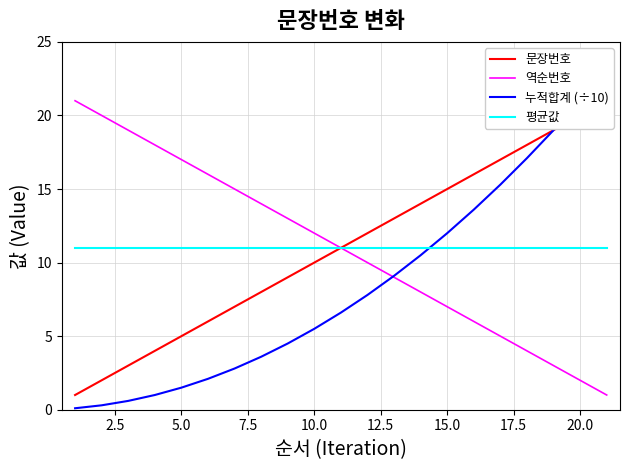

True or false: 평균값 has a value of 11 at 10.0.

True